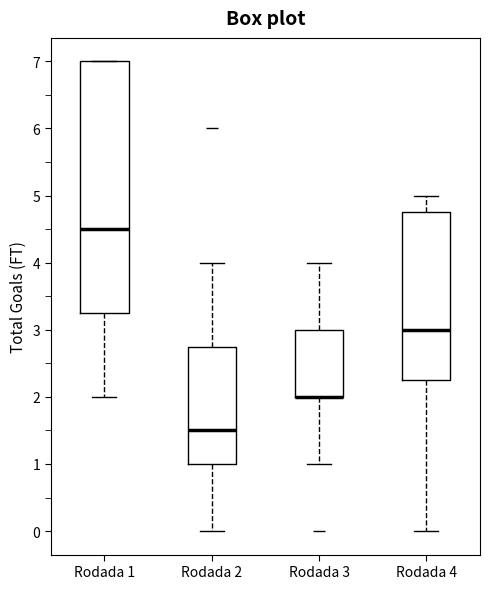

Reading left to right, read every box against the y-axis: the position of its median line, the range the box covers, and the ends of its whiskers. The values are not printed on the chart, so give them approximately, as read against the axis.

Rodada 1: median 4.5, box 3.3 to 7.0, whiskers 2.0 to 7.0
Rodada 2: median 1.5, box 1.0 to 2.8, whiskers 0.0 to 4.0
Rodada 3: median 2.0 (drawn on the box's lower edge), box 2.0 to 3.0, whiskers 1.0 to 4.0
Rodada 4: median 3.0, box 2.3 to 4.8, whiskers 0.0 to 5.0